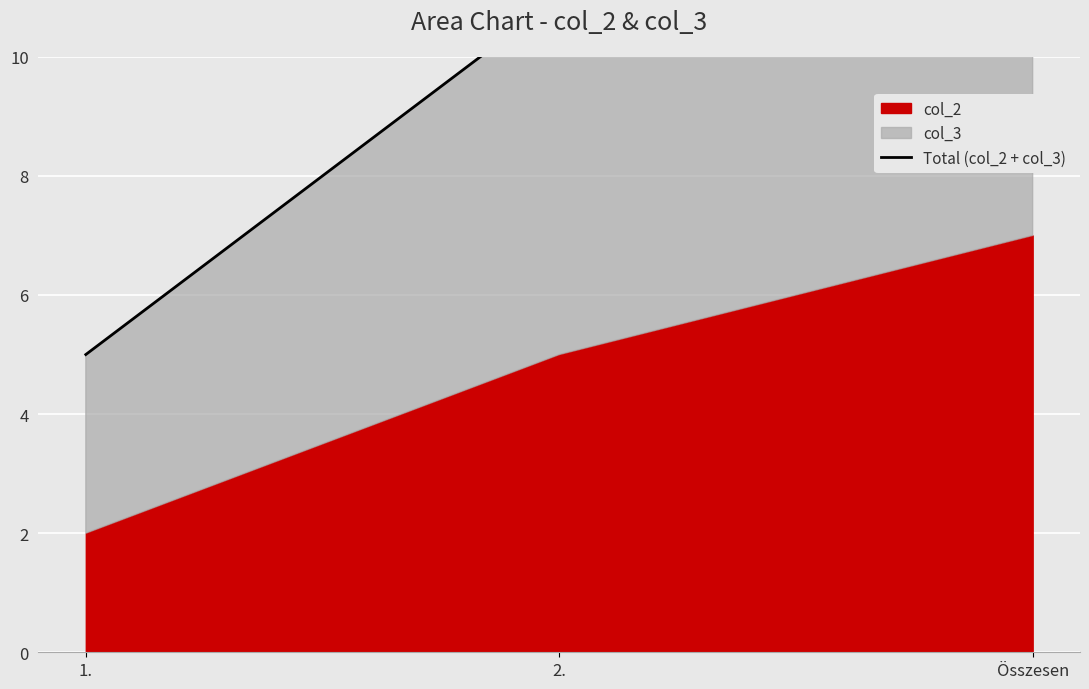

The value at 1. is 7. True or false?

False